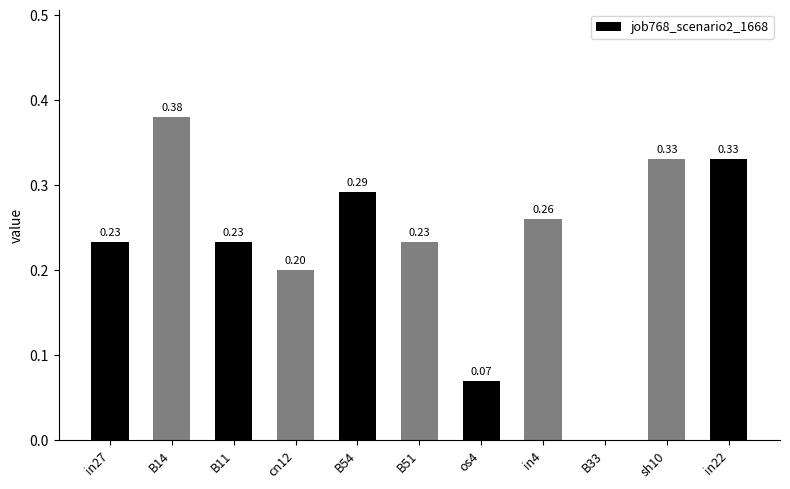

Which has a higher value, B54 or os4?

B54